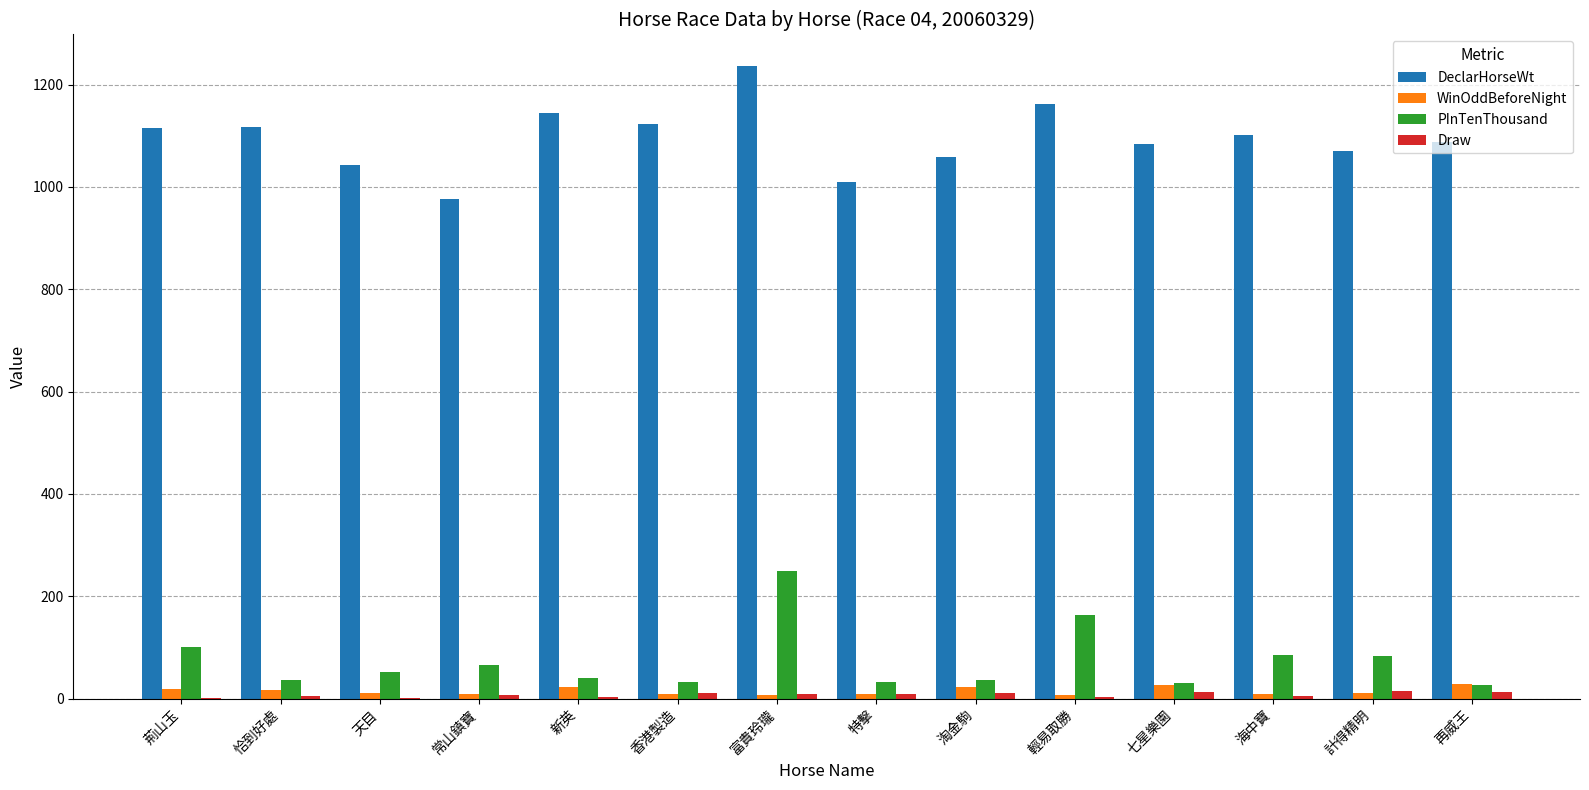

Is it true that DeclarHorseWt equals 377.0 at 淘金駒?

False